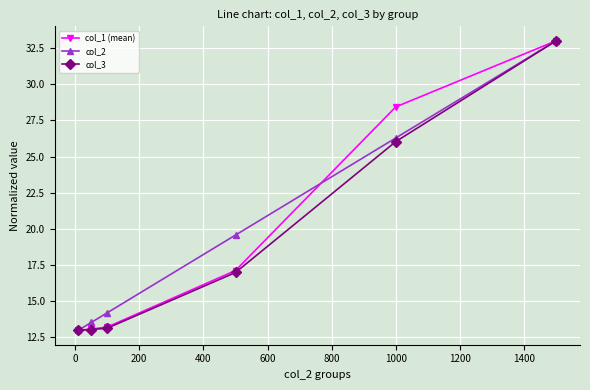

What is the value of the col_3 point at the 5th from the left?

26.0